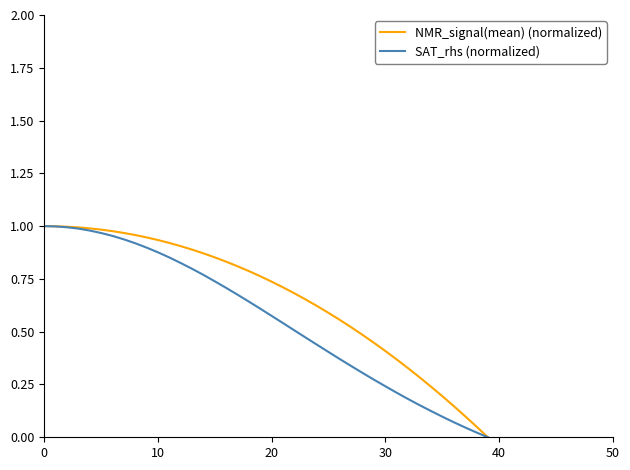

Which series has the largest total across all categories?

NMR_signal(mean) (normalized)